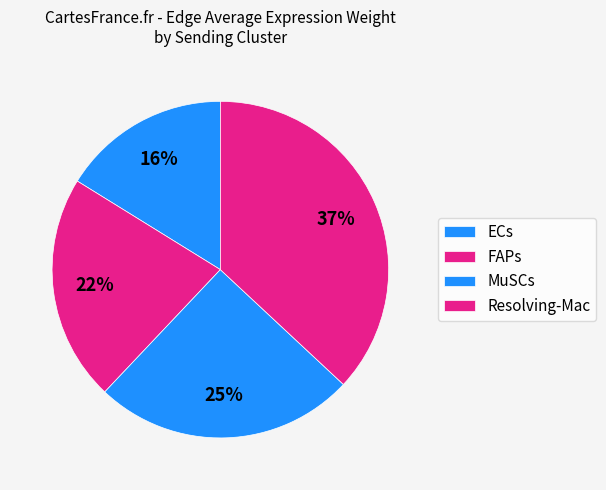

How many slices are in this pie chart?

4